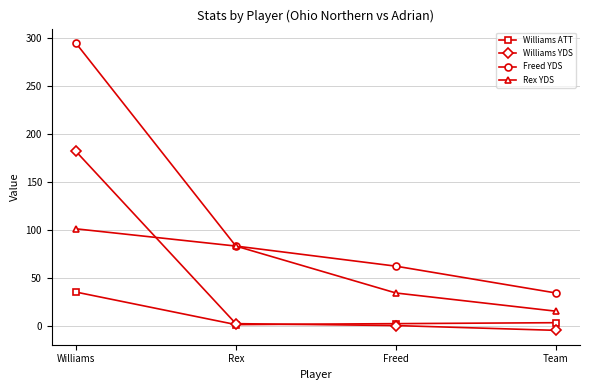

What is the sum of the Williams ATT values at Freed and Williams?

37